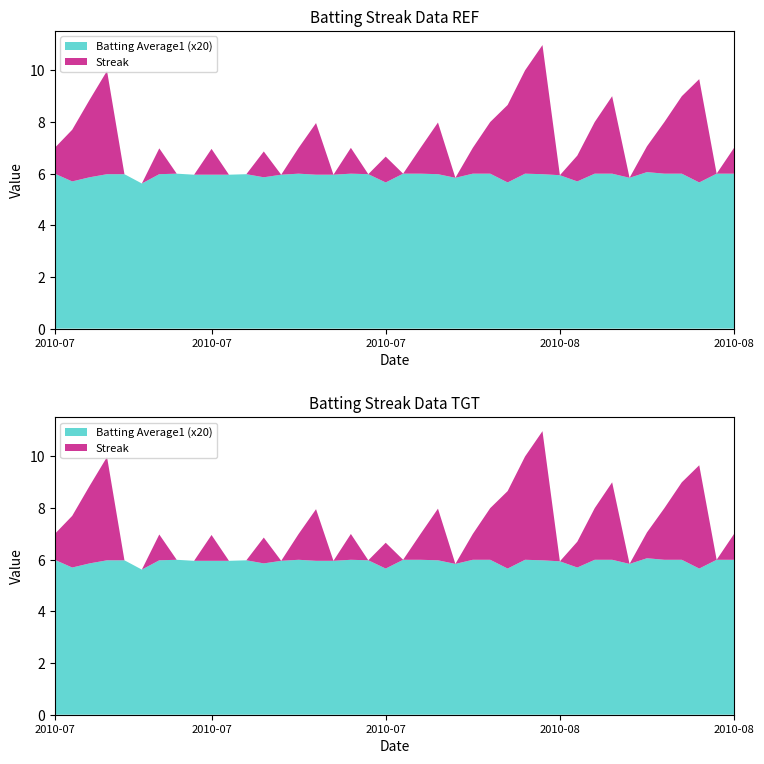

Reading left to right, list all the values displayed in this chart.

Streak: 1.0	2.0	3.0	4.0	0.0	0.0	1.0	0.0	0.0	1.0	0.0	0.0	1.0	0.0	1.0	2.0	0.0	1.0	0.0	1.0	0.0	1.0	2.0	0.0	1.0	2.0	3.0	4.0	5.0	0.0	1.0	2.0	3.0	0.0	1.0	2.0	3.0	4.0	0.0	1.0
Batting Average1: 0.3	0.3	0.3	0.3	0.3	0.3	0.3	0.3	0.3	0.3	0.3	0.3	0.3	0.3	0.3	0.3	0.3	0.3	0.3	0.3	0.3	0.3	0.3	0.3	0.3	0.3	0.3	0.3	0.3	0.3	0.3	0.3	0.3	0.3	0.3	0.3	0.3	0.3	0.3	0.3